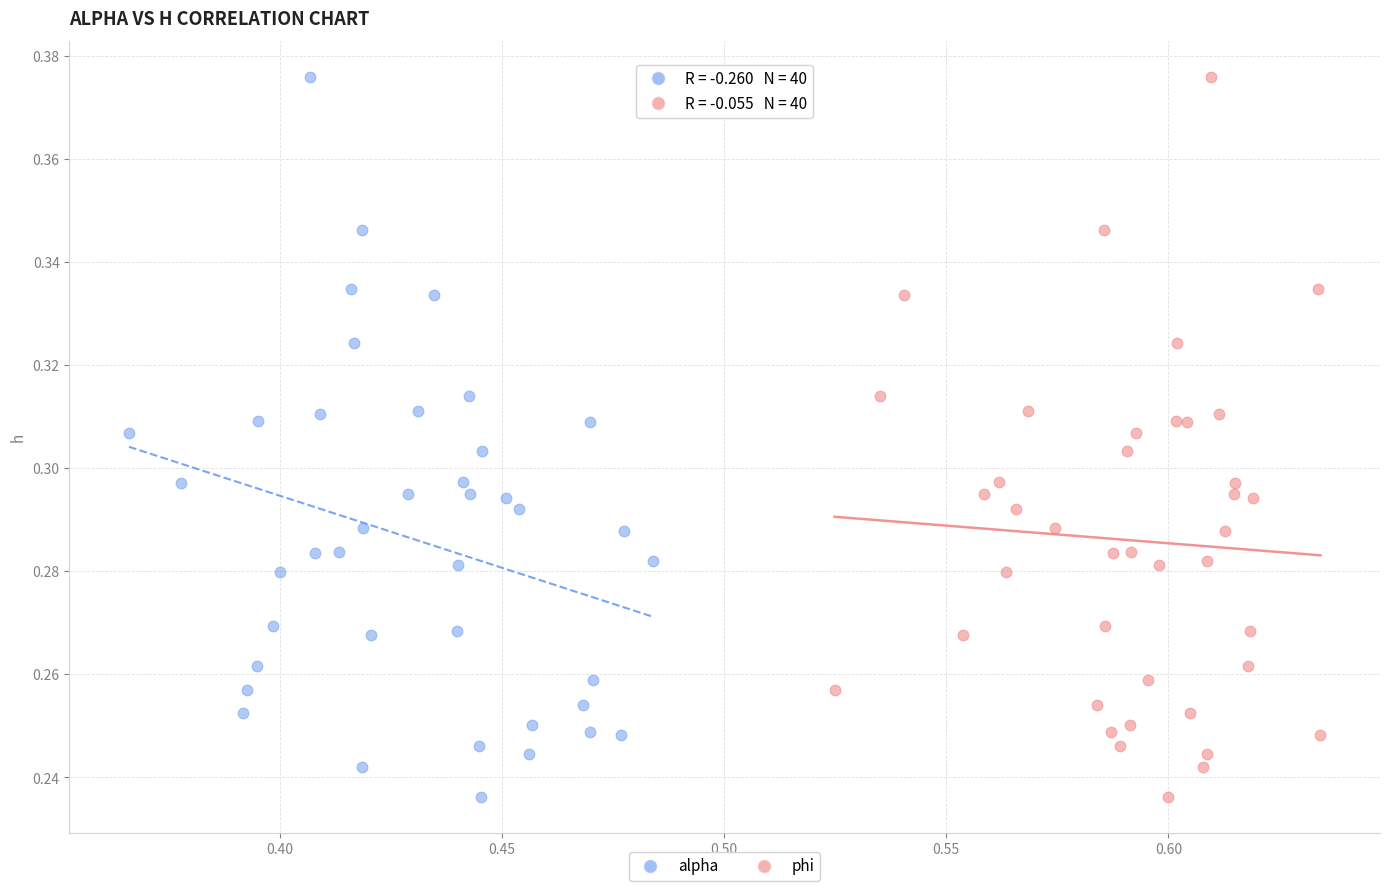

What are all the series names shown in the legend?

alpha, phi